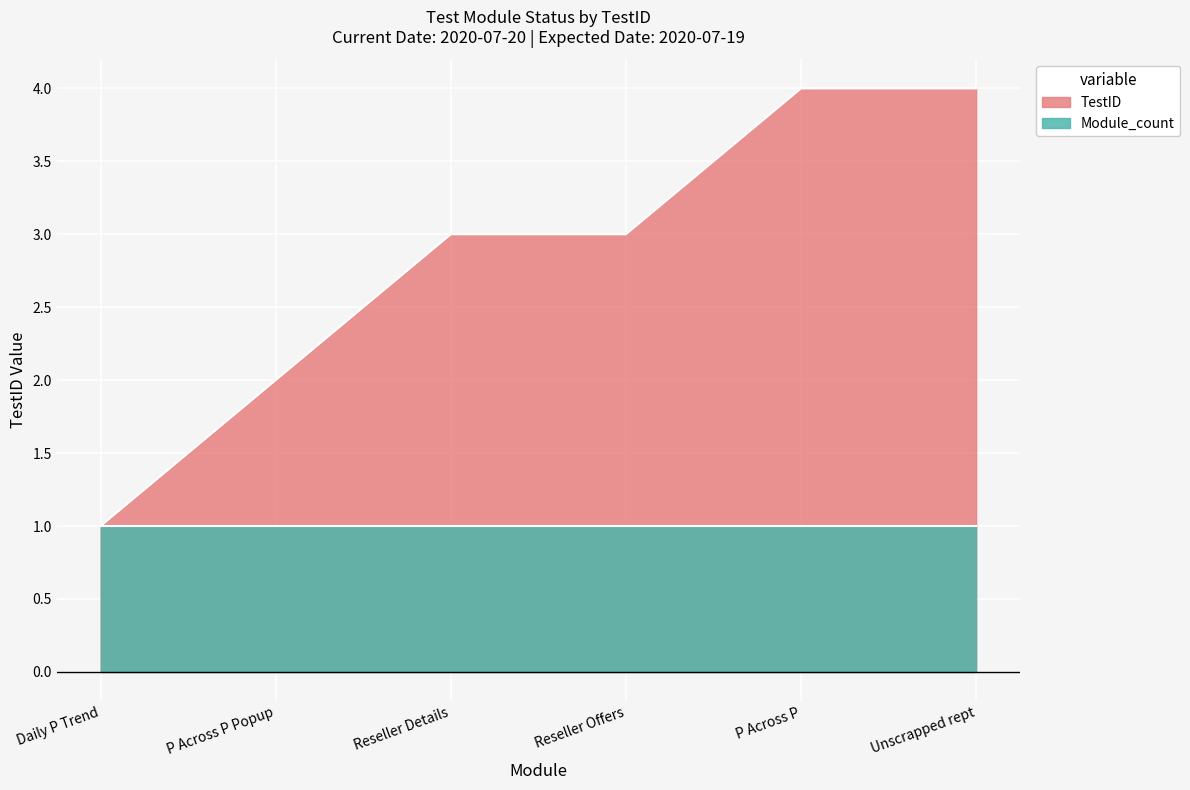

How many distinct data groups are displayed?

2